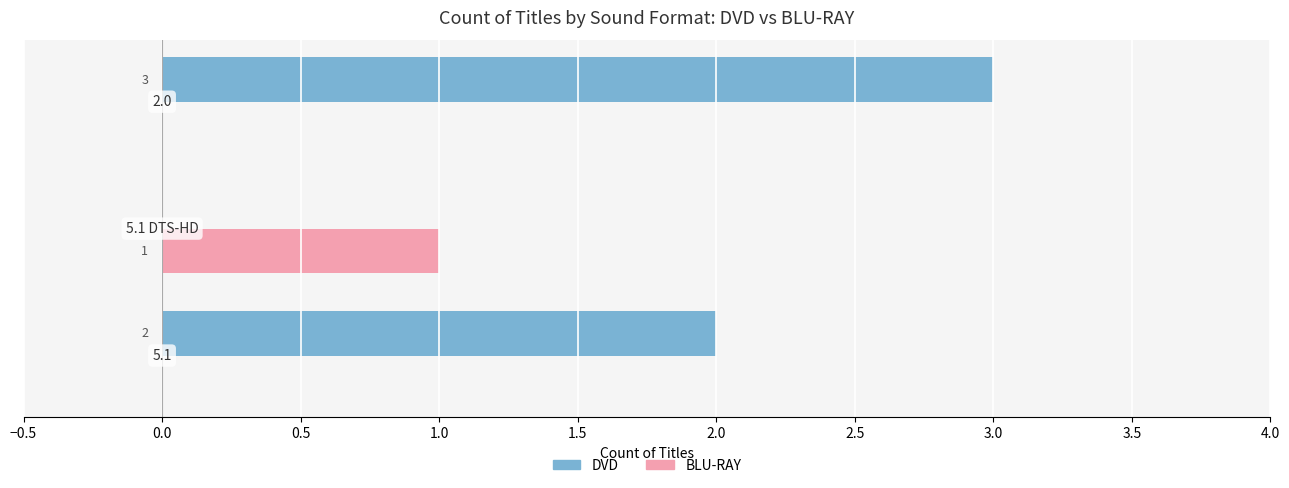

What is the maximum value shown in the chart?

3